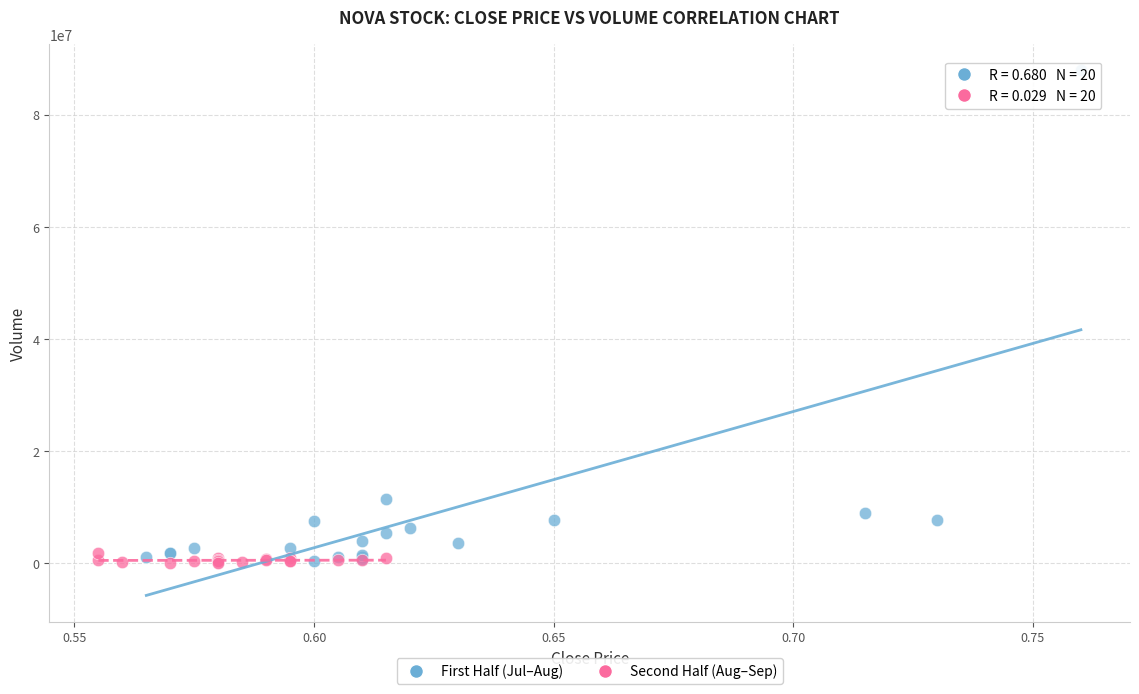

What are all the series names shown in the legend?

First Half (Jul–Aug), Second Half (Aug–Sep)